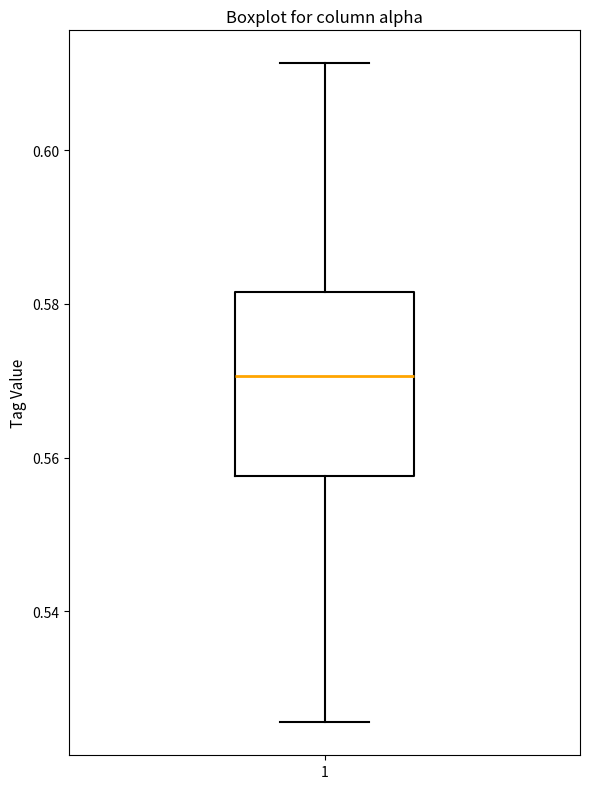

Where does the upper whisker of the box at x = 1 end on the y-axis? The values are not printed on the chart, so give them approximately, as read against the axis.

0.612